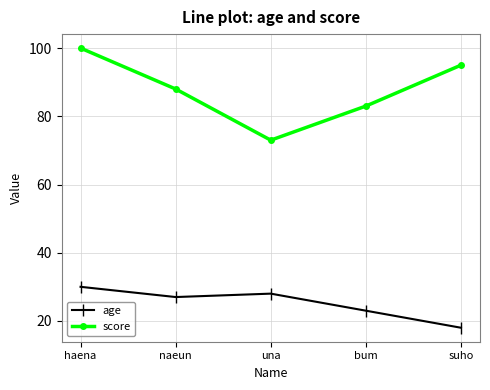

What is the spread (max minus min) of values at naeun?

61